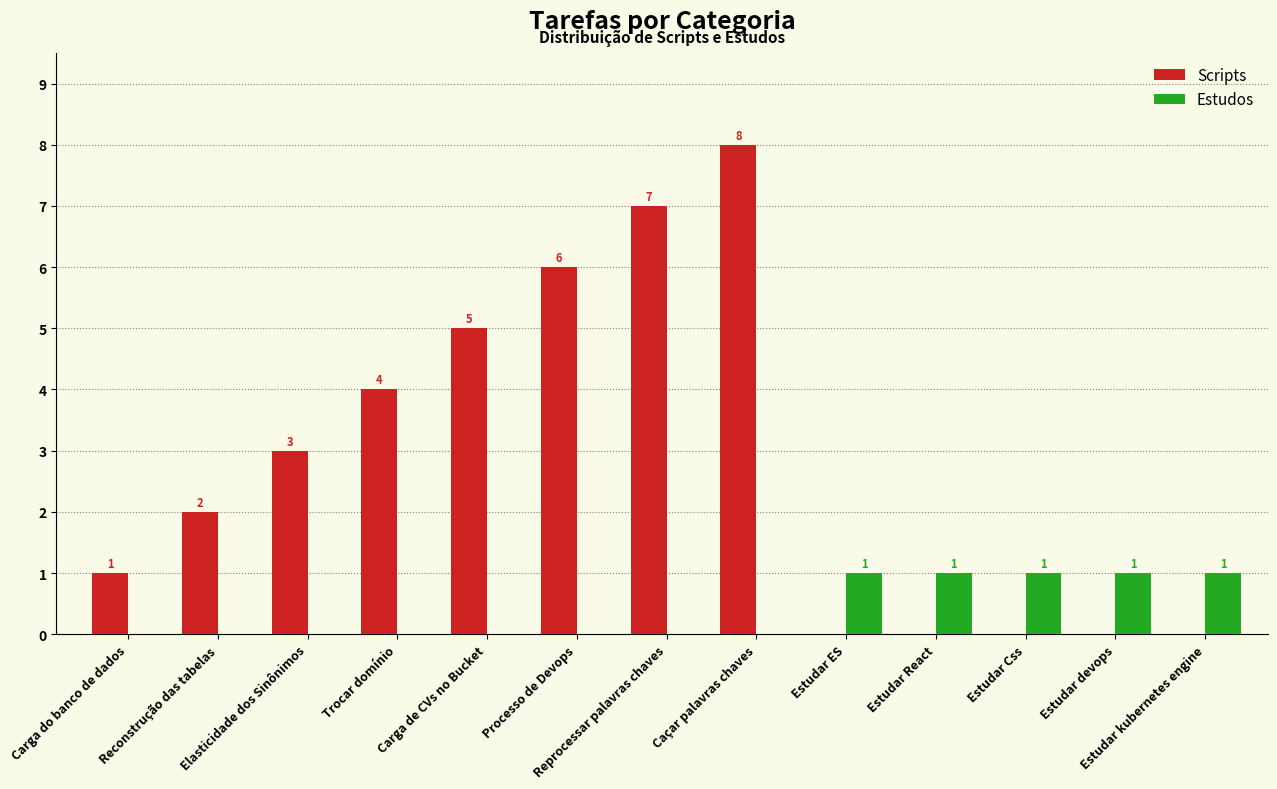

What is the greatest value displayed?

8